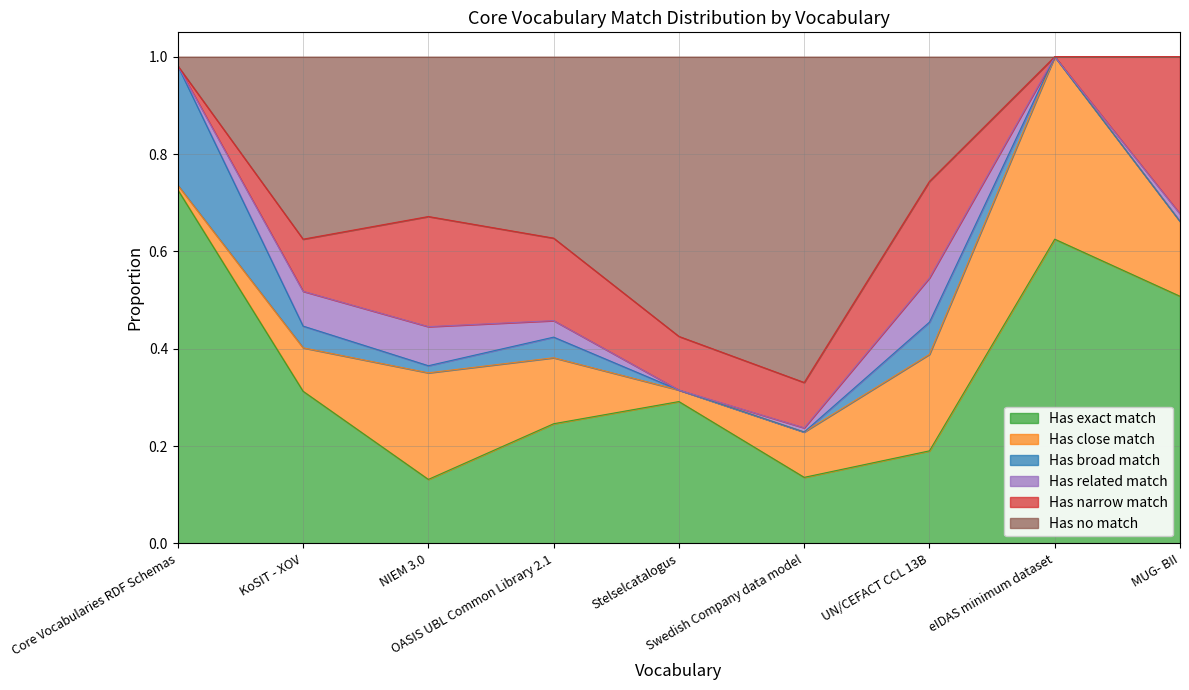

Which series has the widest spread of values?

Has no match